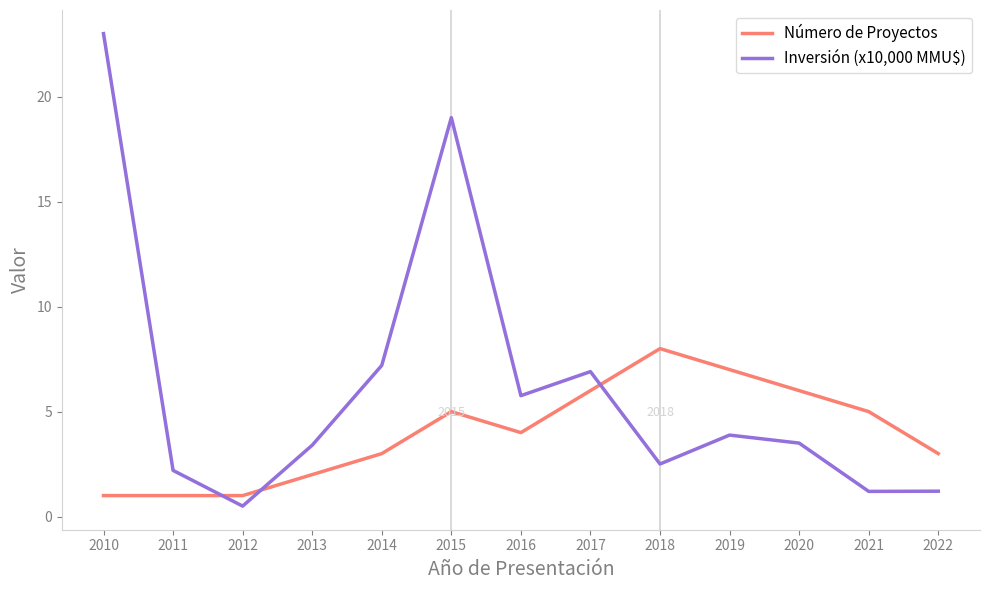

Where do Número de Proyectos and Inversión (x10,000 MMU$) first cross each other?

2011 and 2012